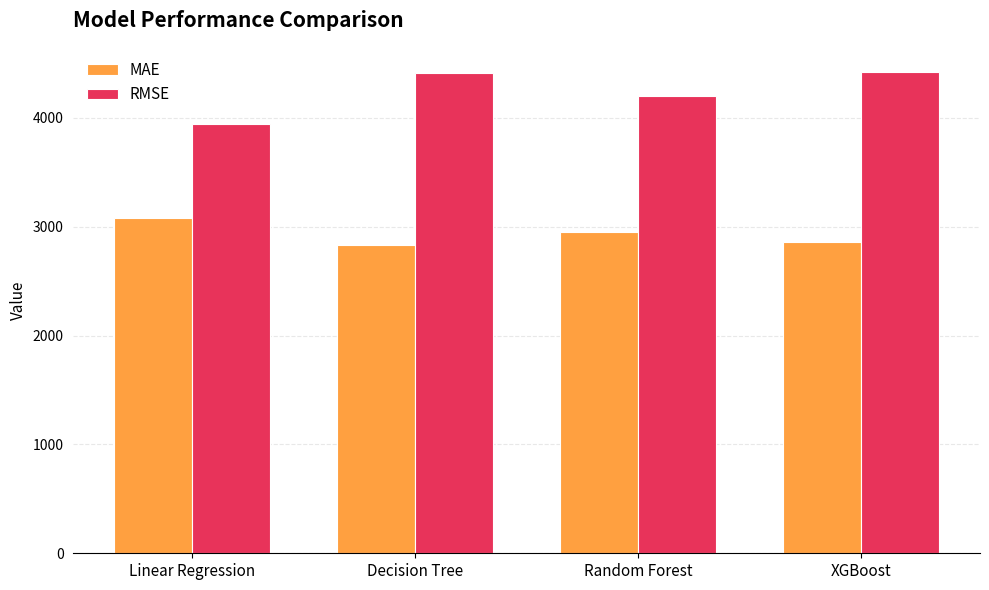

At how many categories does at least one series exceed 3390?

4